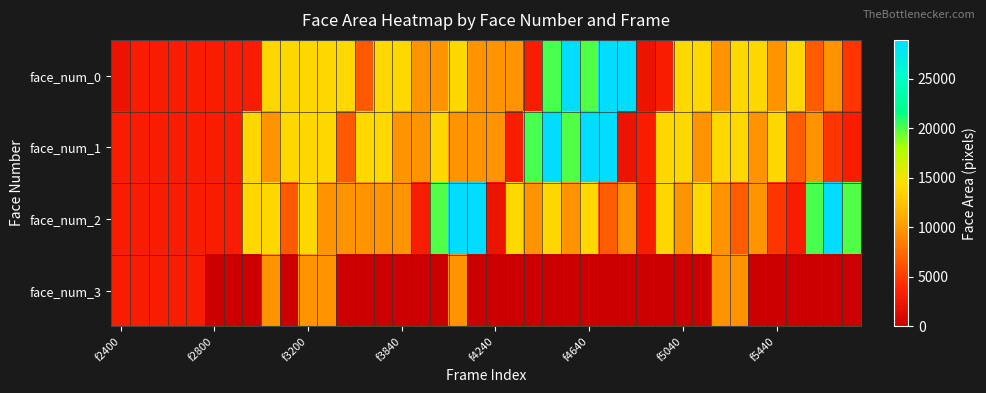

Reading left to right, list all the values displayed in this chart.

face_num_0: 2256	3249	3192	3249	3192	3249	3249	3192	13806	13924	13924	13924	13924	6642	13924	13924	9702	9604	13924	9604	9702	9604	3249	20164	28900	19881	28900	28900	2256	3249	13924	13924	9604	13924	13924	9702	13924	6724	9702	4692
face_num_1: 3249	3192	3249	3192	3249	3249	3192	13806	9604	13924	13924	13924	6642	13924	13924	9702	9604	13924	9604	9702	9604	3249	20164	28900	19881	28900	28900	2256	3249	13924	13924	9604	13924	13924	9702	13924	6724	9702	4692	3249
face_num_2: 3192	3249	3192	3249	3192	3249	3192	13924	13924	6642	13924	9702	9604	9604	9702	9604	3249	19881	28900	28900	2256	13924	9604	13924	9702	13924	6724	9702	3249	13924	9604	13924	9702	6724	9702	4692	3249	20164	28900	19881
face_num_3: 3249	3192	3249	3192	3249	0	0	0	9604	0	9604	9604	0	0	0	0	0	0	9604	0	0	0	0	0	0	0	0	0	0	0	0	0	9604	9604	0	0	0	0	0	0